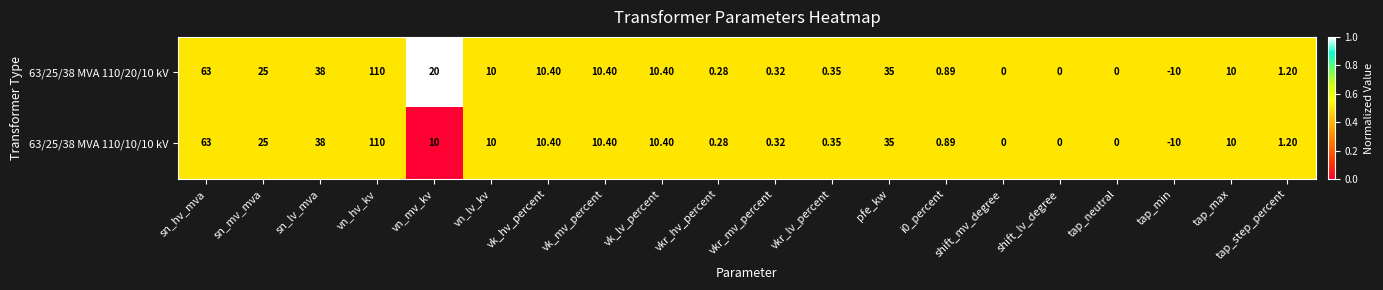

What is the maximum value shown in the chart?

110.0